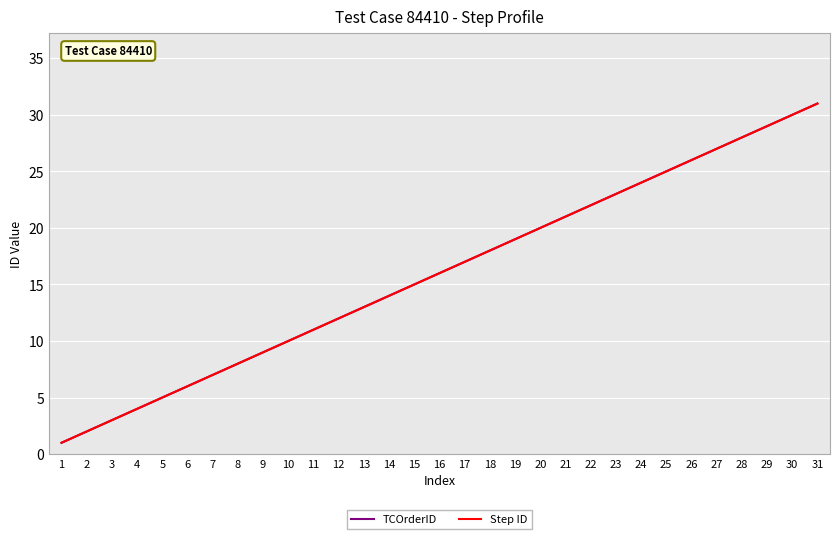

Is this an area chart (filled region under the line)?

No